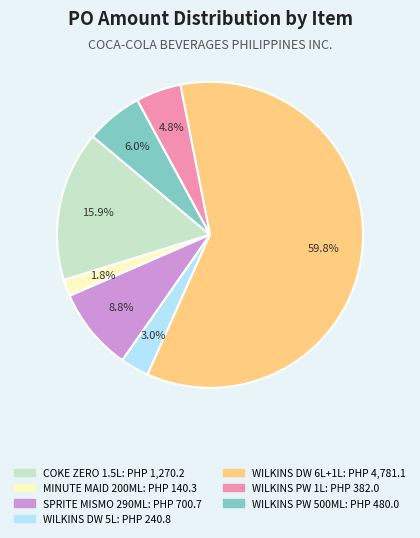

Count the number of slices in the pie.

7